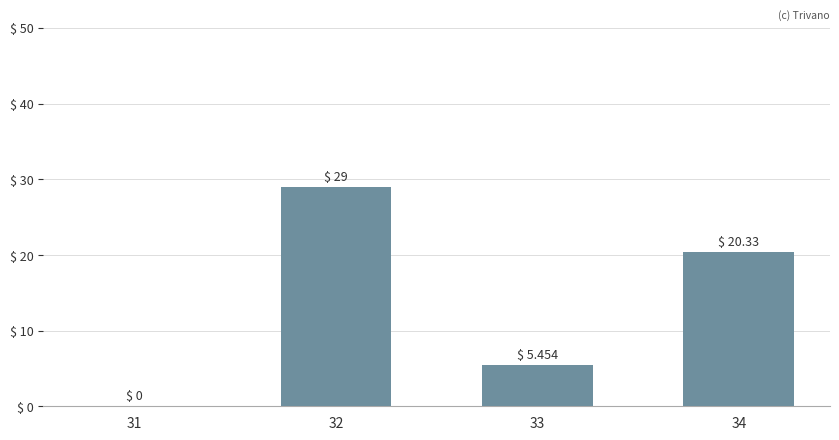

Where does the data first go above 20?

32